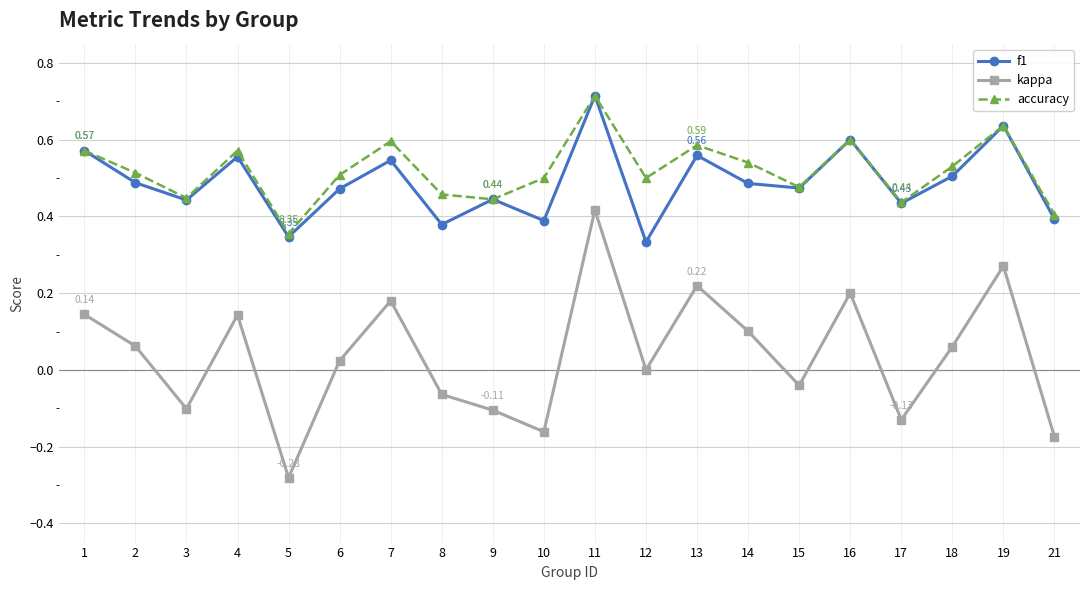

Is the value of f1 at 10 greater than the value of kappa at 5?

Yes